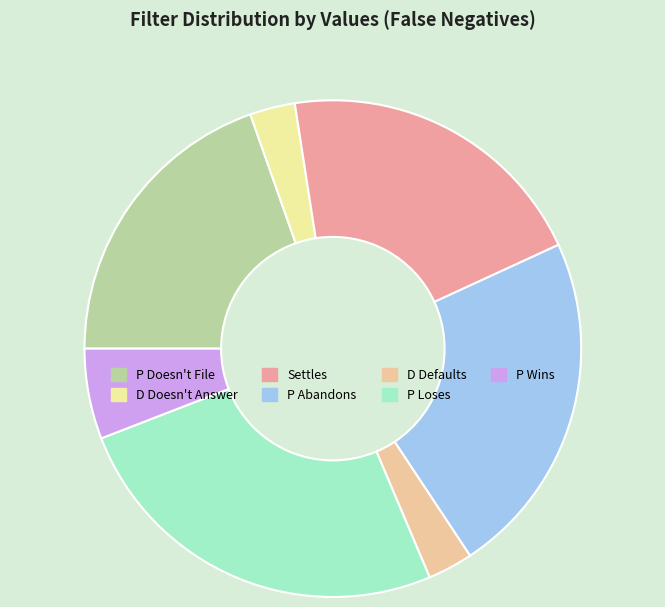

What is the largest slice in the pie chart?

P Loses